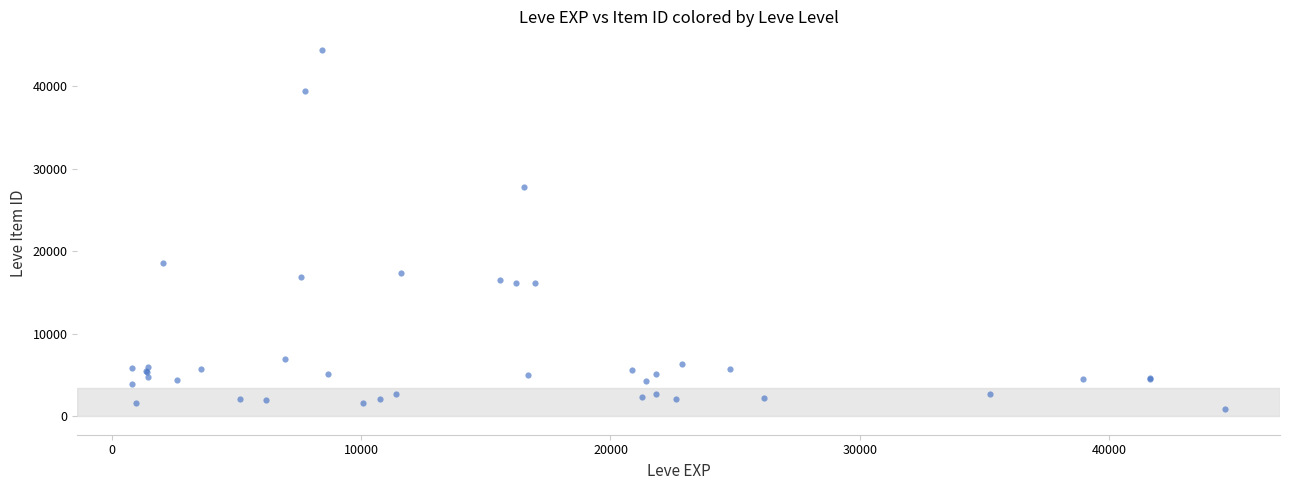

What Y value in the scatter plot is closest to 22669?

18593.6